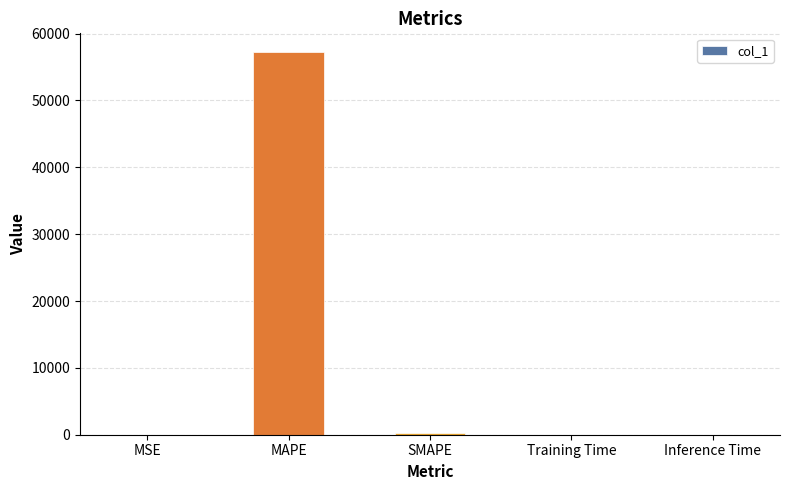

What is the sum of all values?

57384.0